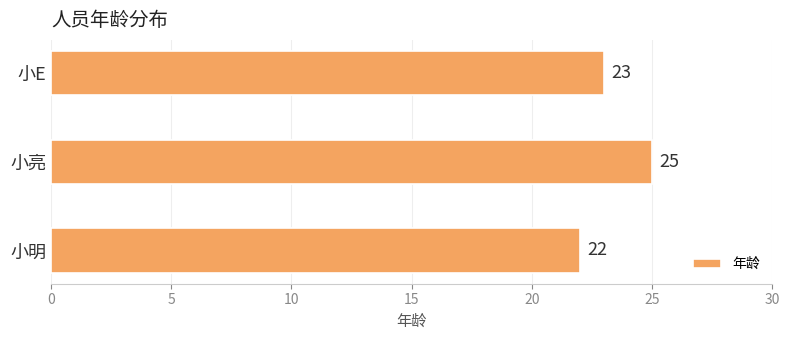

Reading bottom to top, what are all the values shown in this chart?

22	25	23